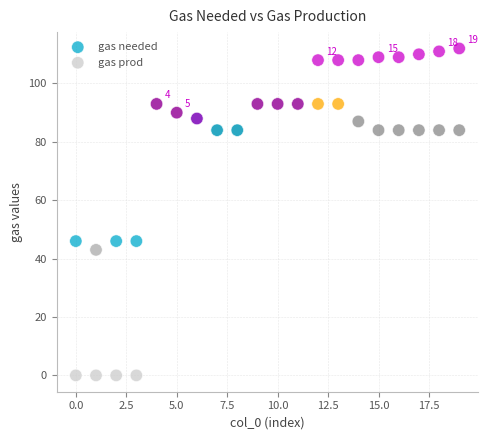

Which series has the widest spread of Y values?

gas prod